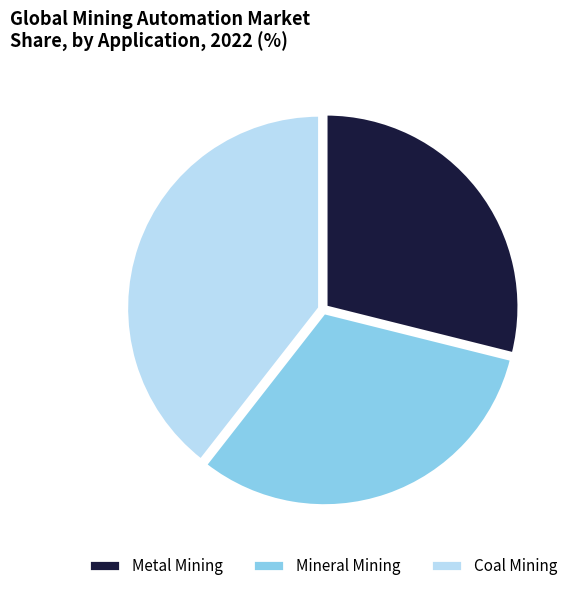

Is it true that Mineral Mining is 32% of the pie?

True